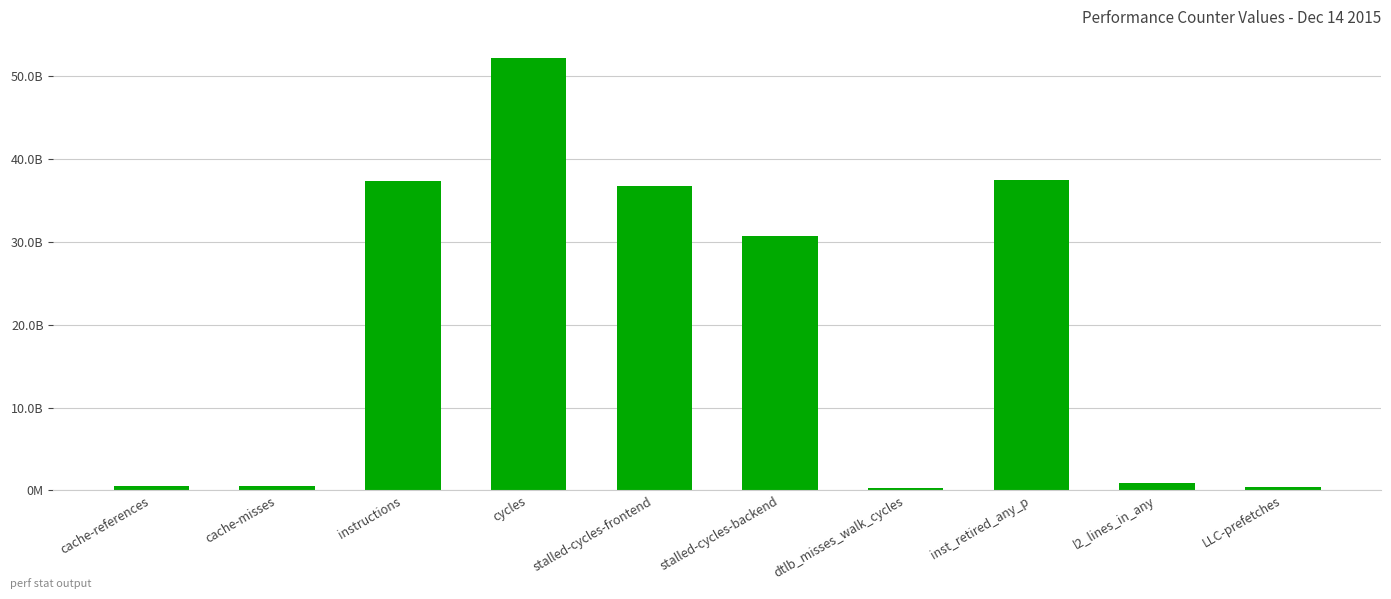

What is the difference between the second highest and second lowest values?

37164321130